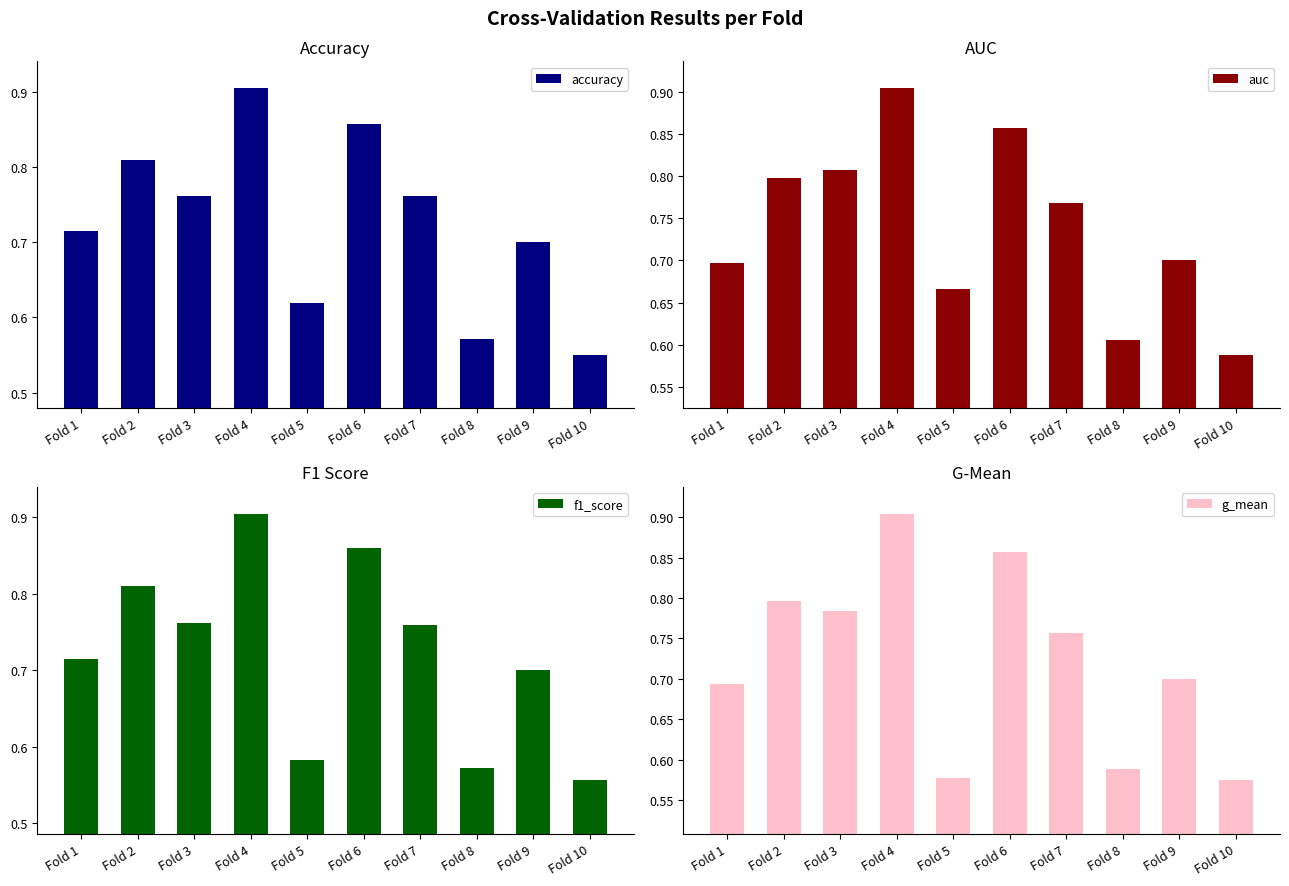

Reading right to left, list all the values displayed in this chart.

accuracy: 0.6	0.7	0.6	0.8	0.9	0.6	0.9	0.8	0.8	0.7
auc: 0.6	0.7	0.6	0.8	0.9	0.7	0.9	0.8	0.8	0.7
f1_score: 0.6	0.7	0.6	0.8	0.9	0.6	0.9	0.8	0.8	0.7
g_mean: 0.6	0.7	0.6	0.8	0.9	0.6	0.9	0.8	0.8	0.7